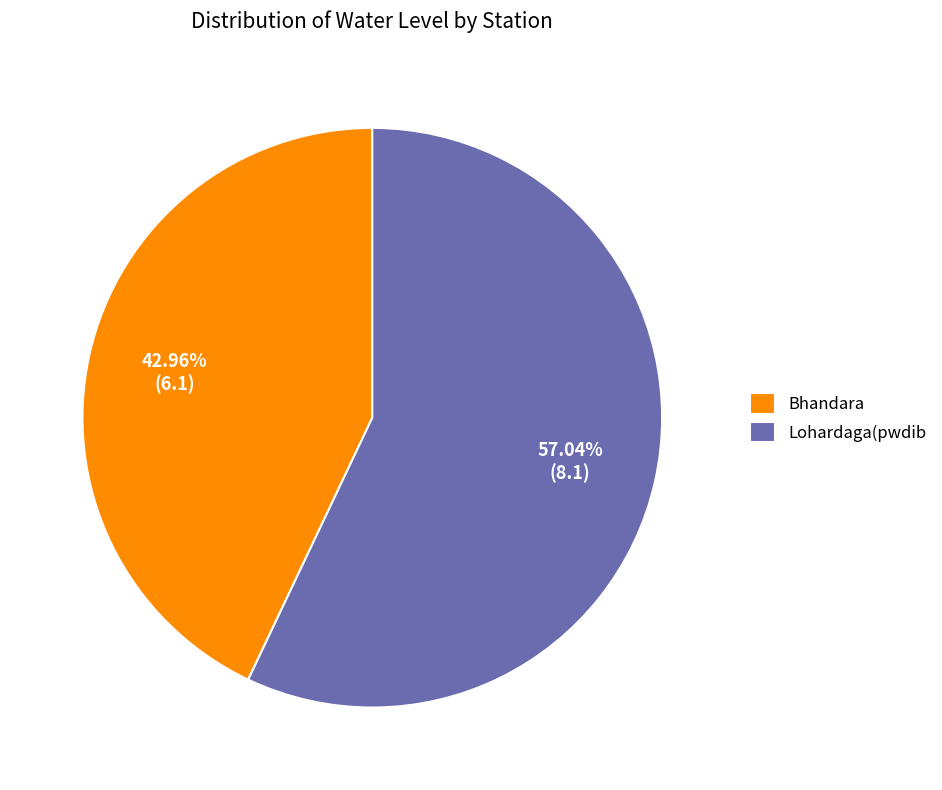

True or false: Bhandara accounts for 43% of the total.

True